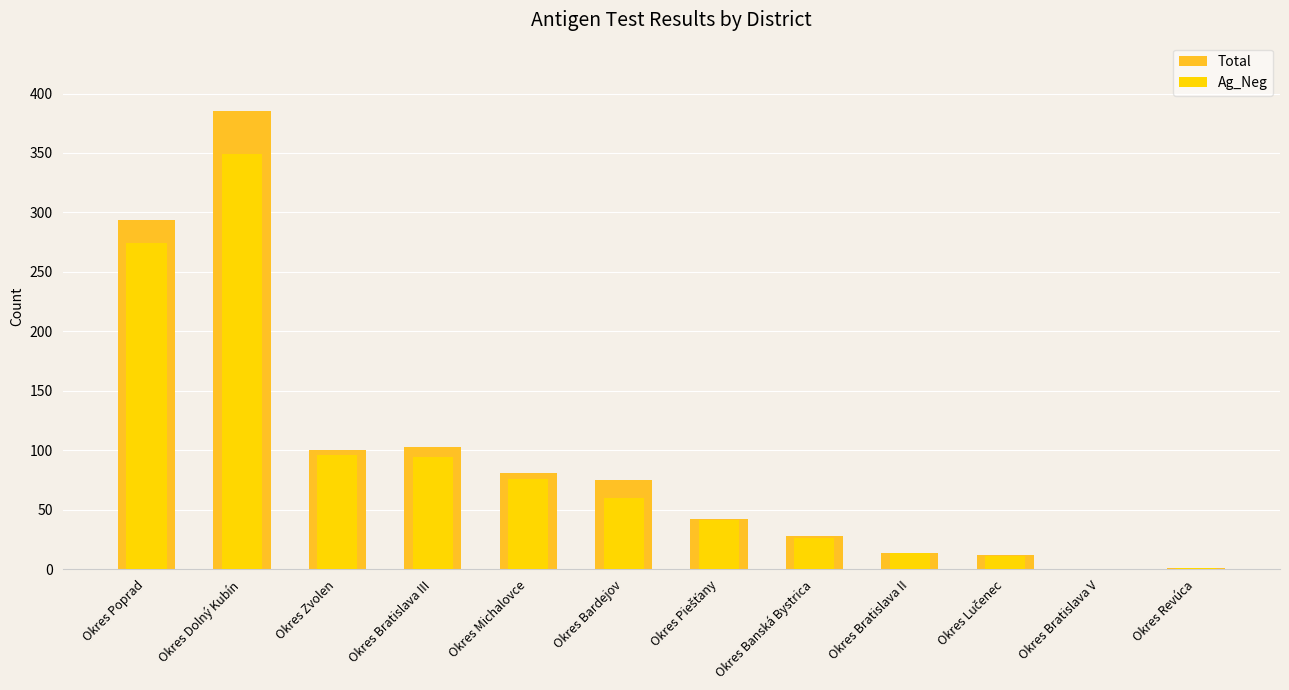

Which series has the widest spread of values?

Total